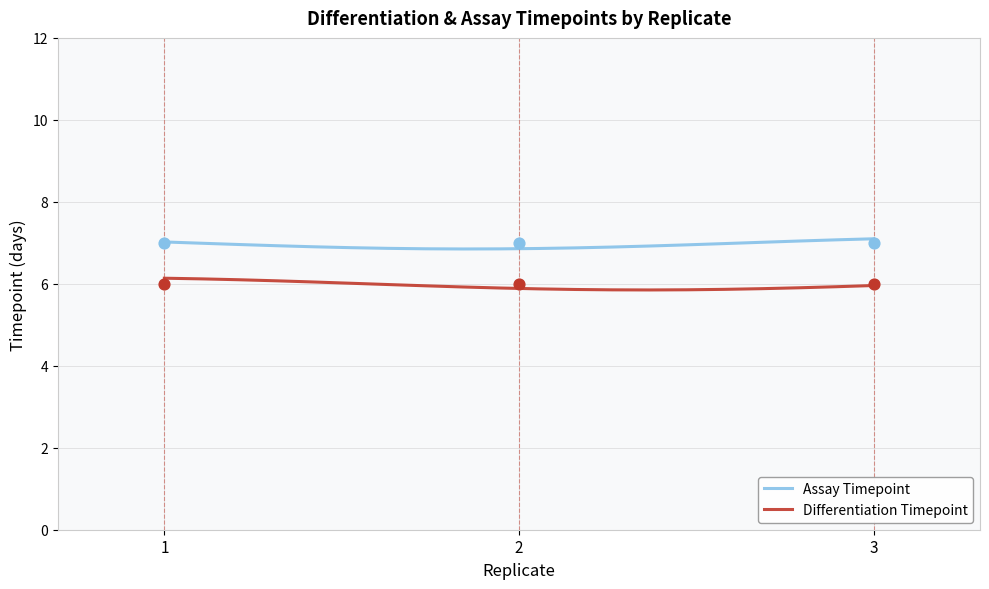

At how many categories does at least one series exceed 6?

20